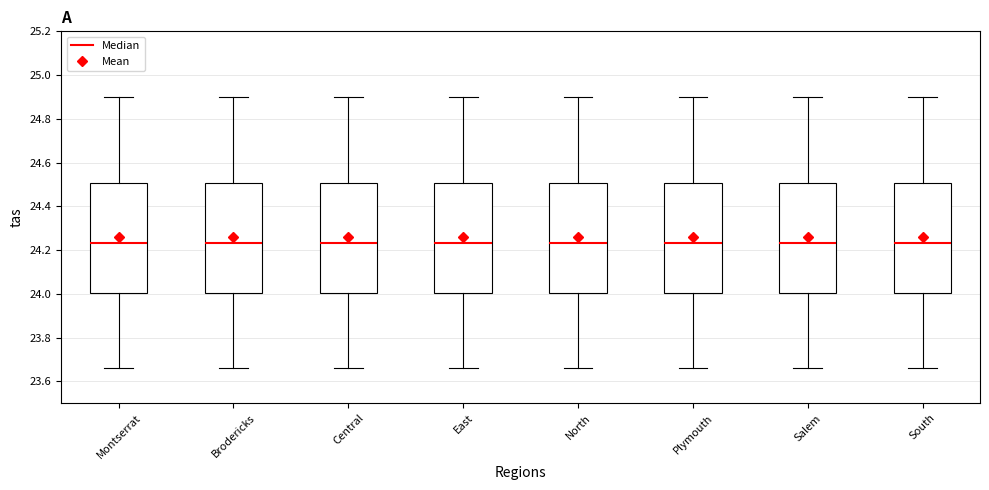

Reading left to right, read every box against the y-axis: the position of its median line, the range the box covers, and the ends of its whiskers. The values are not printed on the chart, so give them approximately, as read against the axis.

Montserrat: median 24.24, box 24.00 to 24.50, whiskers 23.66 to 24.90
Brodericks: median 24.24, box 24.00 to 24.50, whiskers 23.66 to 24.90
Central: median 24.24, box 24.00 to 24.50, whiskers 23.66 to 24.90
East: median 24.24, box 24.00 to 24.50, whiskers 23.66 to 24.90
North: median 24.24, box 24.00 to 24.50, whiskers 23.66 to 24.90
Plymouth: median 24.24, box 24.00 to 24.50, whiskers 23.66 to 24.90
Salem: median 24.24, box 24.00 to 24.50, whiskers 23.66 to 24.90
South: median 24.24, box 24.00 to 24.50, whiskers 23.66 to 24.90